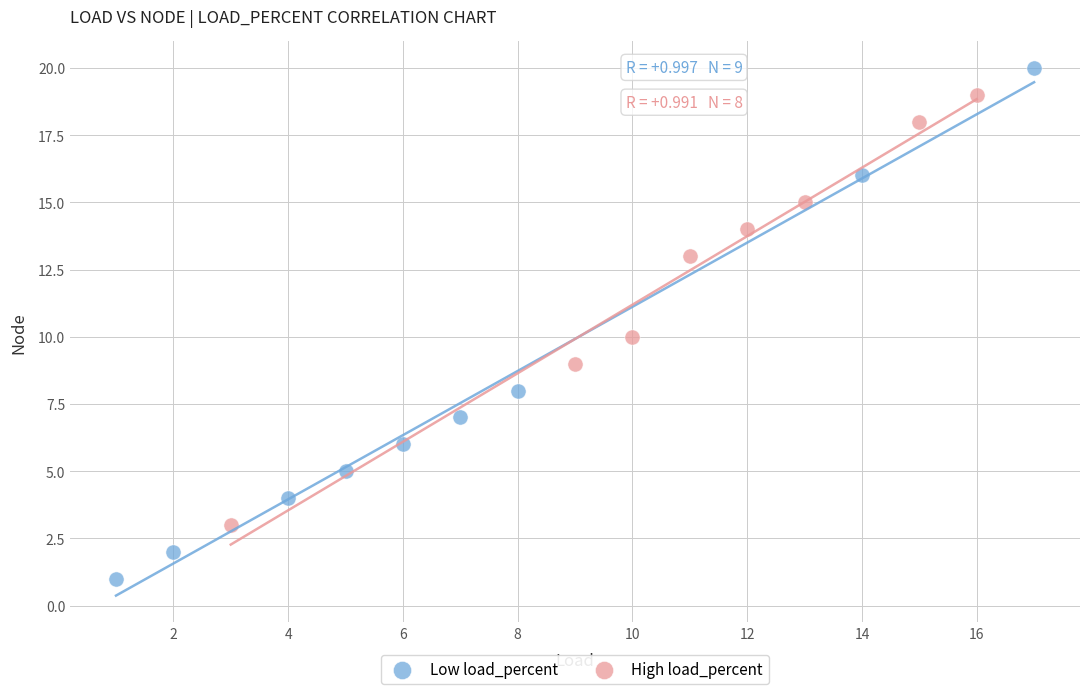

Which series has the largest Y range (max minus min)?

Low load_percent